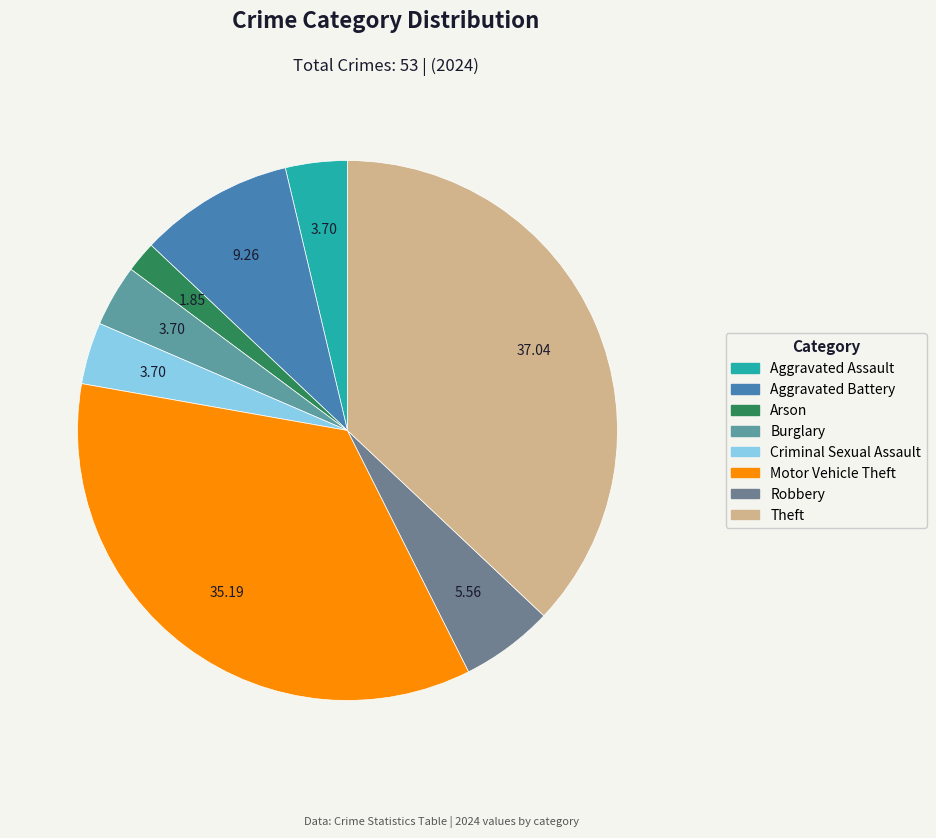

Does Robbery account for over 50% of the chart?

No